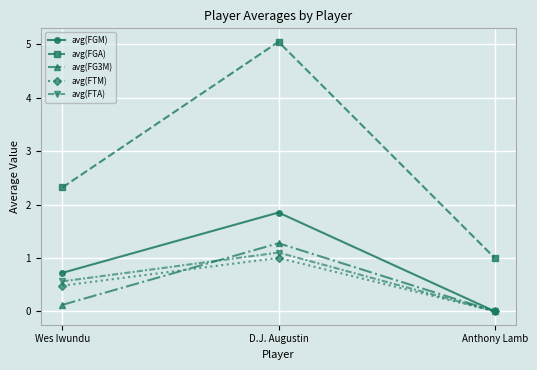

What is the label of the 1st point from the right?

Anthony Lamb